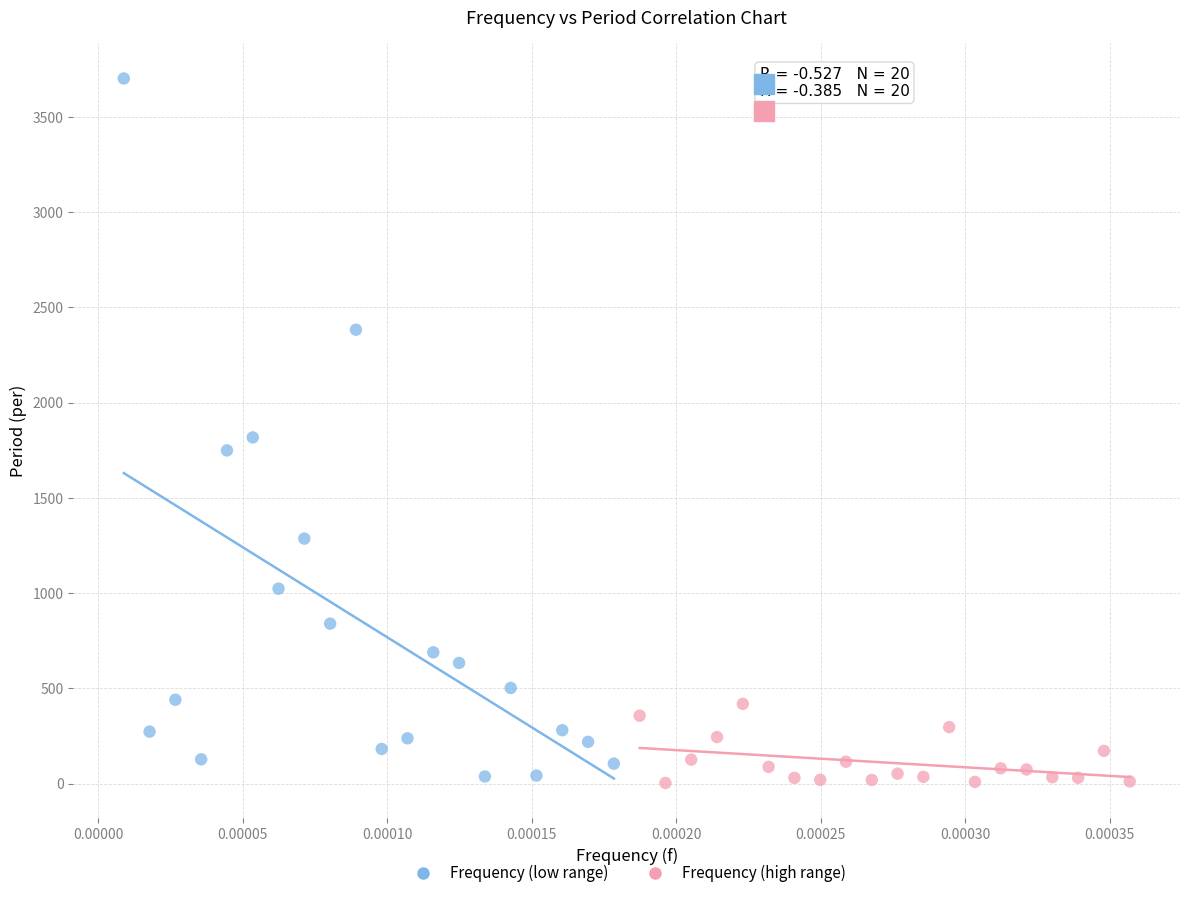

Which series reaches the maximum Y coordinate?

Frequency (low range)